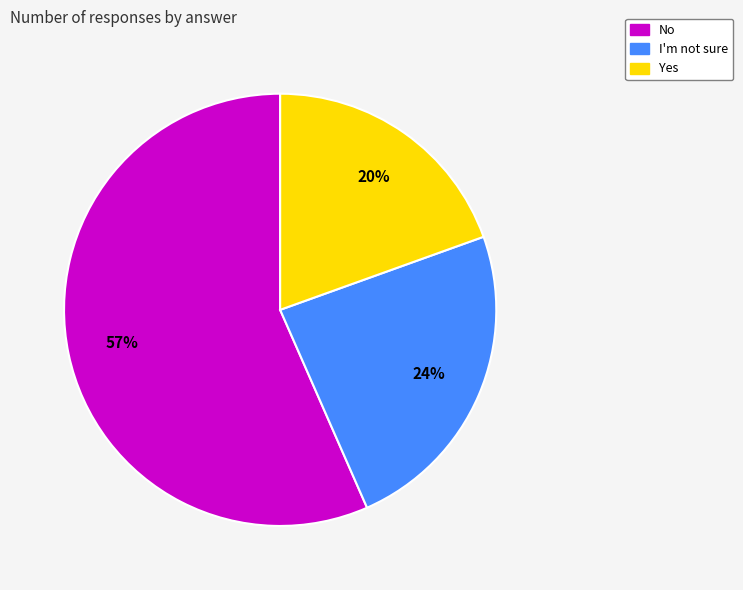

What percentage is the Yes slice, to the nearest percent?

20%